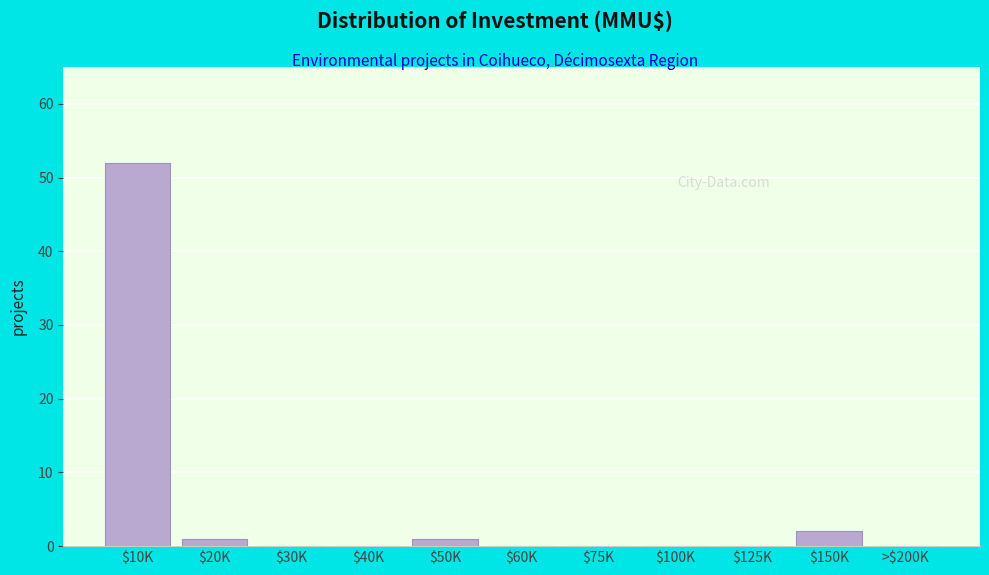

Is it true that the value at $60K is 34?

False